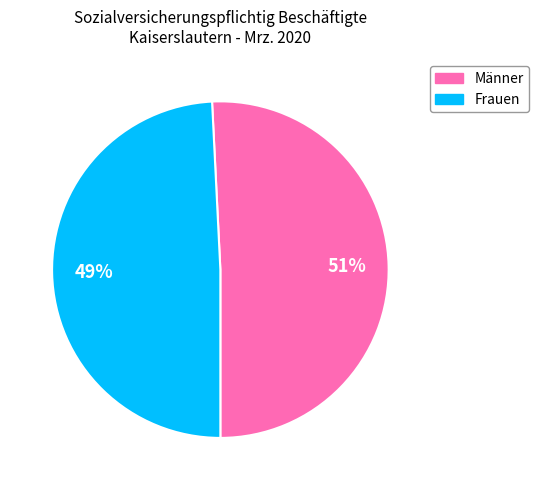

Is it true that Frauen is 49% of the pie?

True